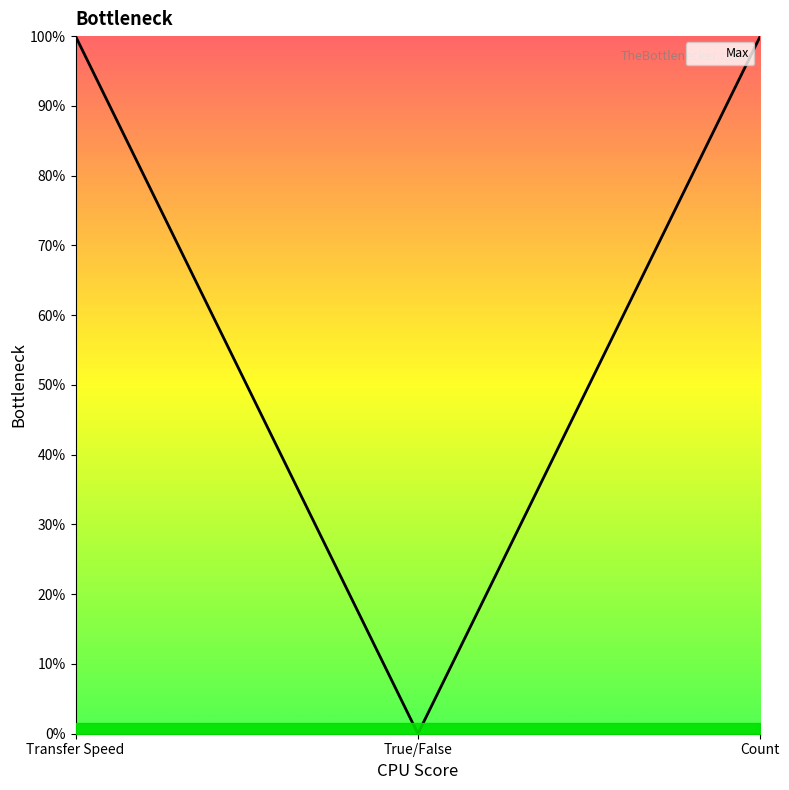

What position from the left is Transfer Speed?

1